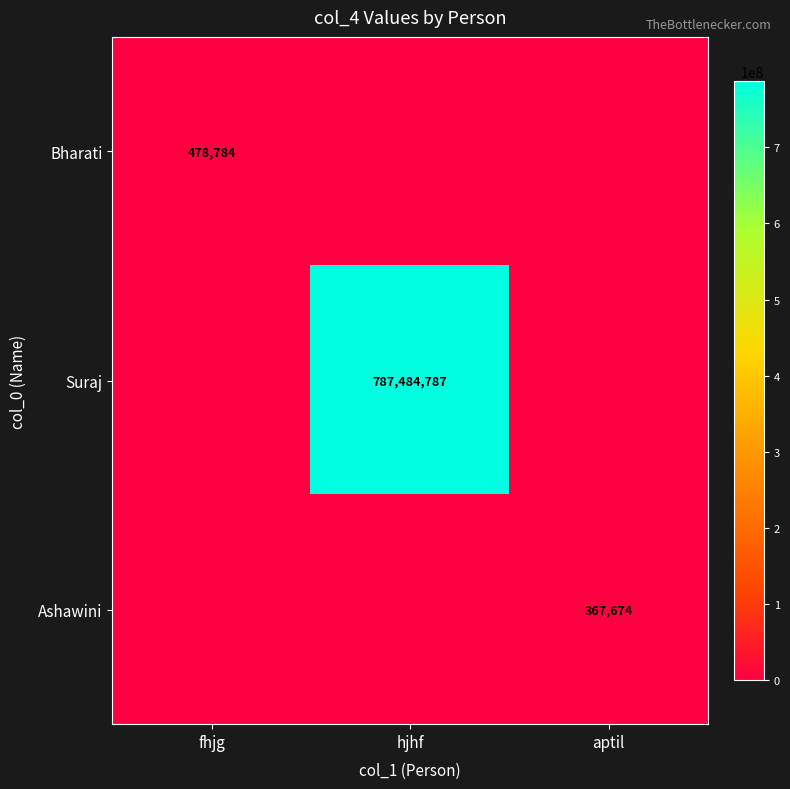

The Ashawini series shows 80231 at aptil. True or false?

False